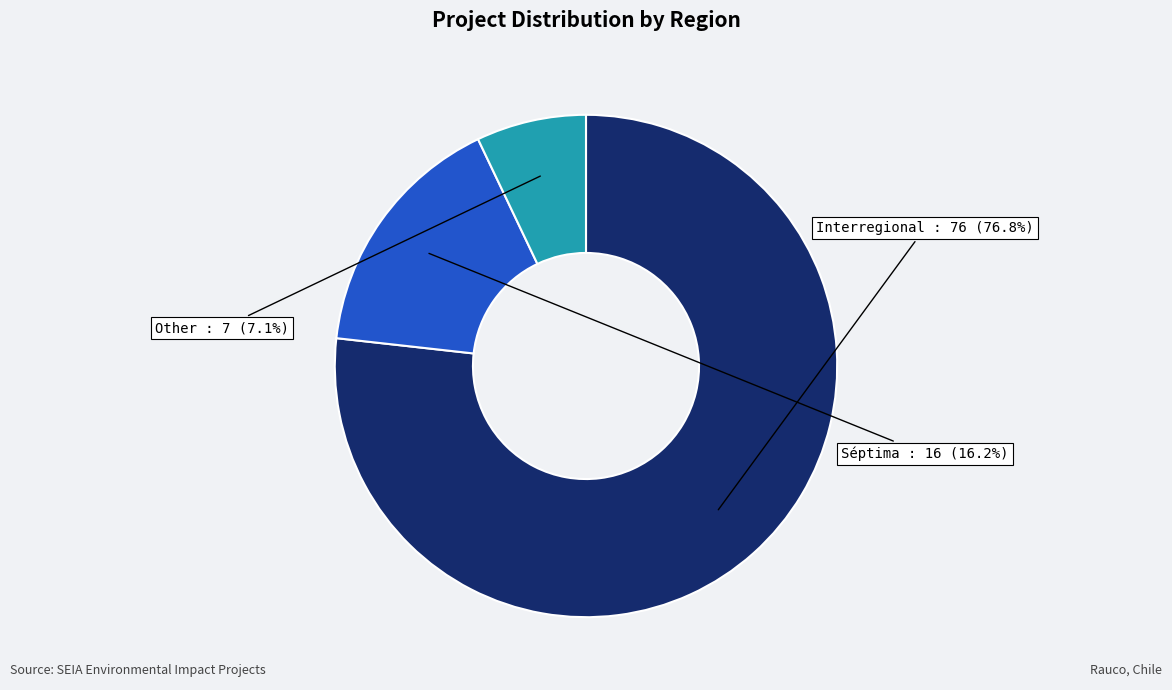

Combined, do Other and Interregional account for over 50%?

Yes